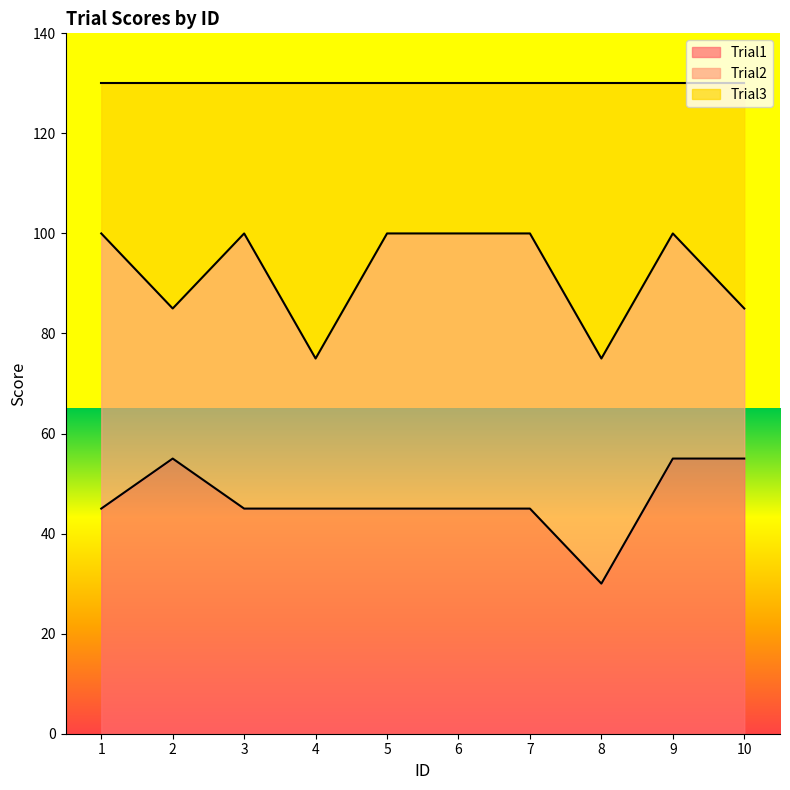

True or false: Trial1 has a value of 23 at 9.

False